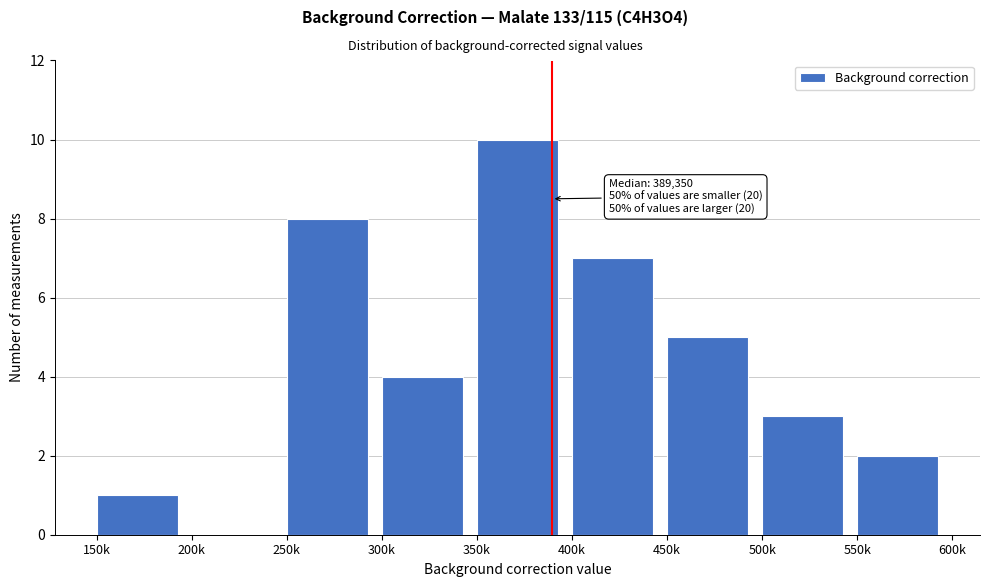

Reading left to right, transcribe all the data shown in this chart.

150k=1	200k=0	250k=8	300k=4	350k=10	400k=7	450k=5	500k=3	550k=2